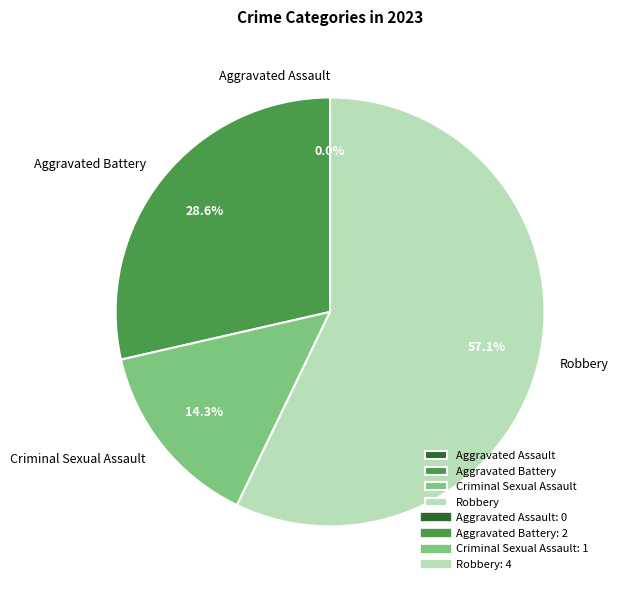

What is the change in value from Aggravated Assault to Criminal Sexual Assault?

+1